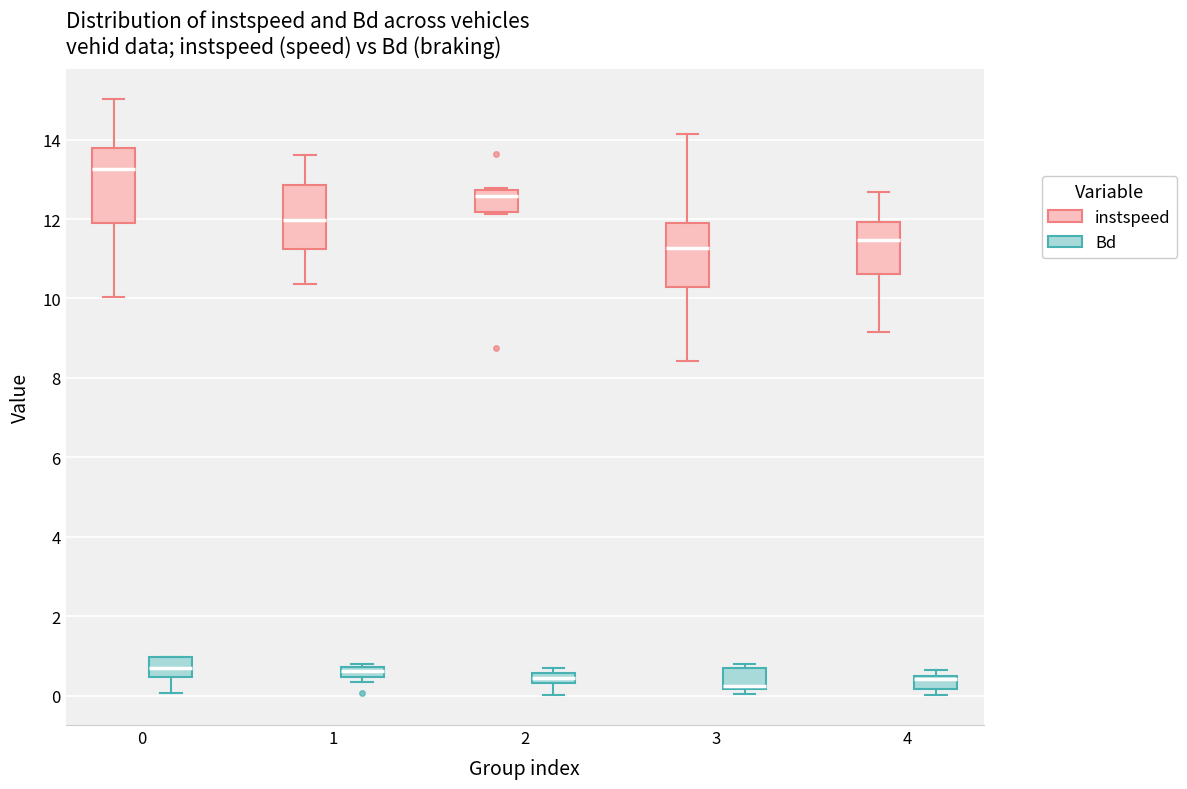

Where is the lower edge of the box for 4 (Bd) on the y-axis? The values are not printed on the chart, so give them approximately, as read against the axis.

0.2